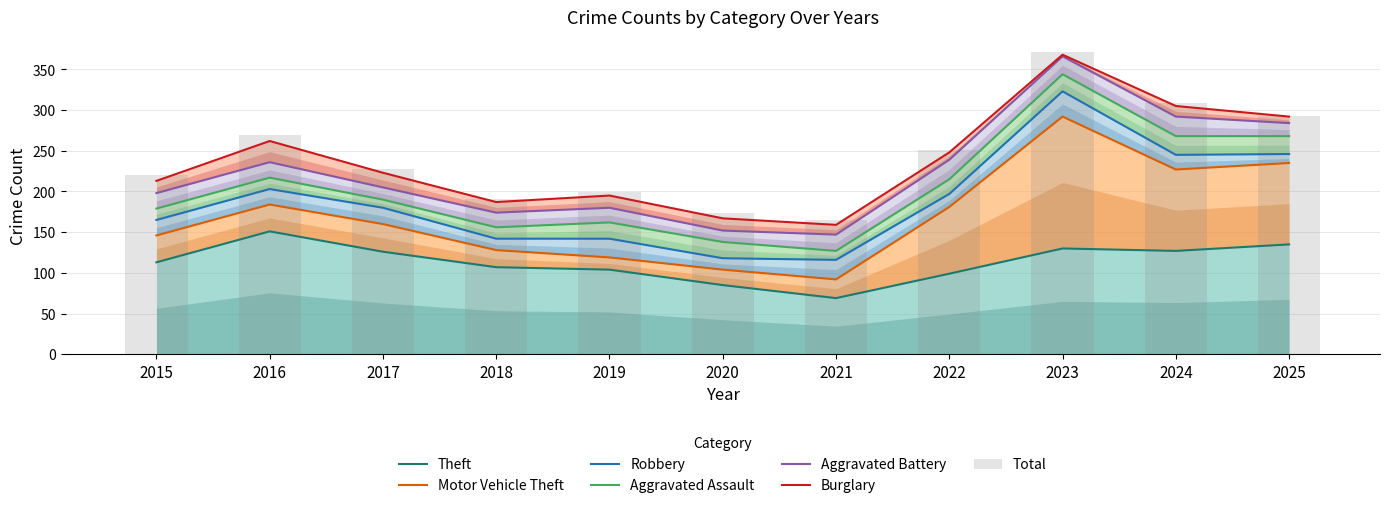

What is the minimum value shown in the chart?

2